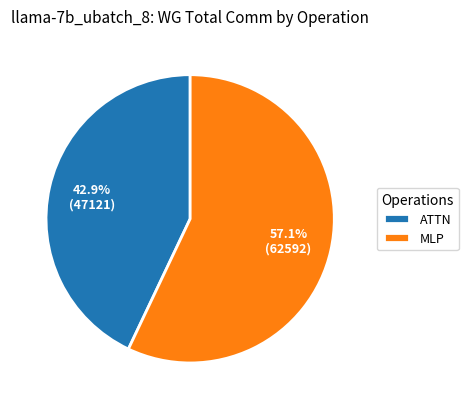

Is there a majority slice in this chart?

Yes